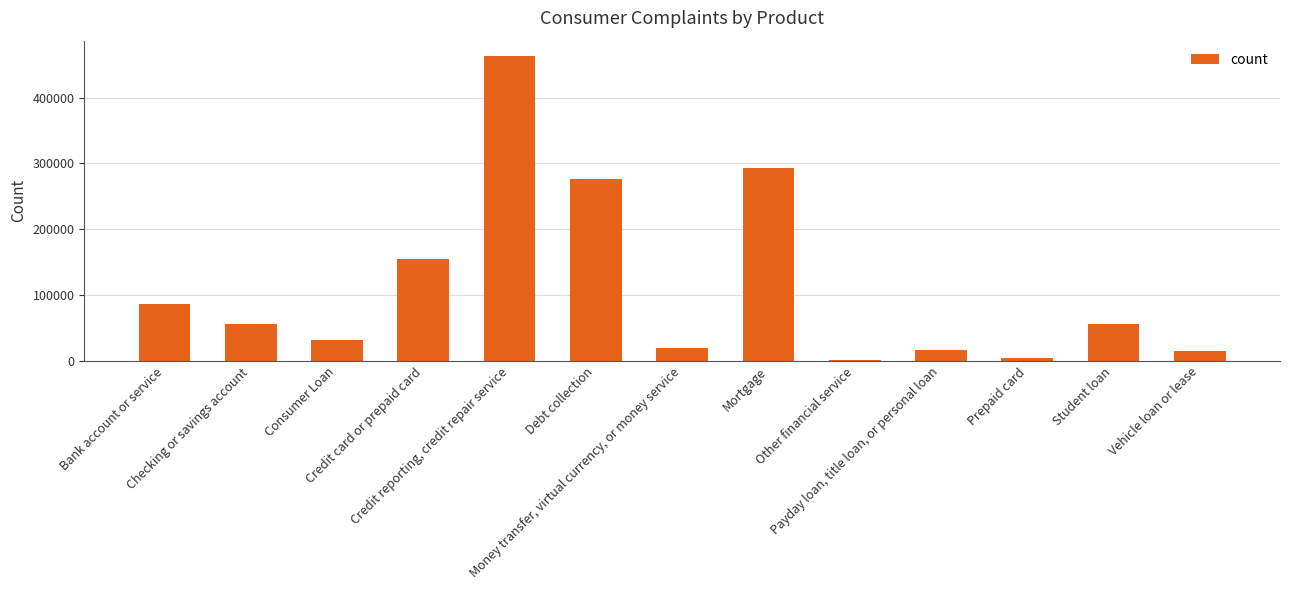

What is the sum of all values?

1471766